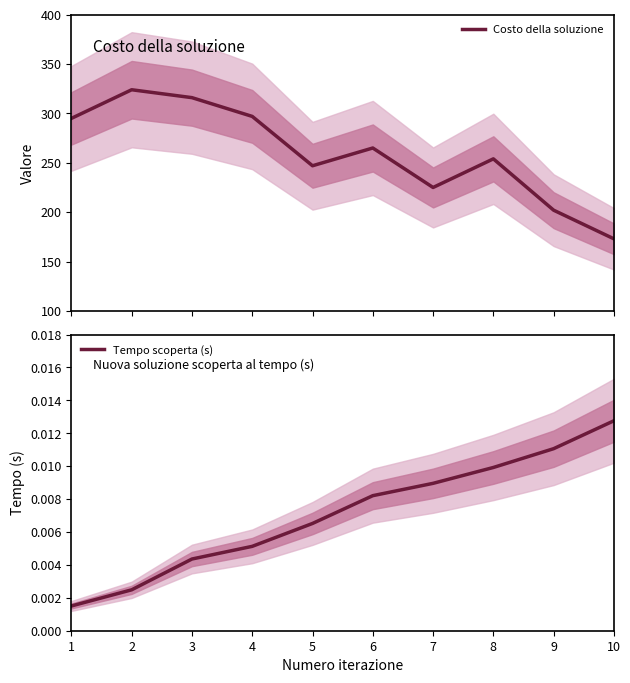

What is the difference between the highest and lowest values at 1?

295.0